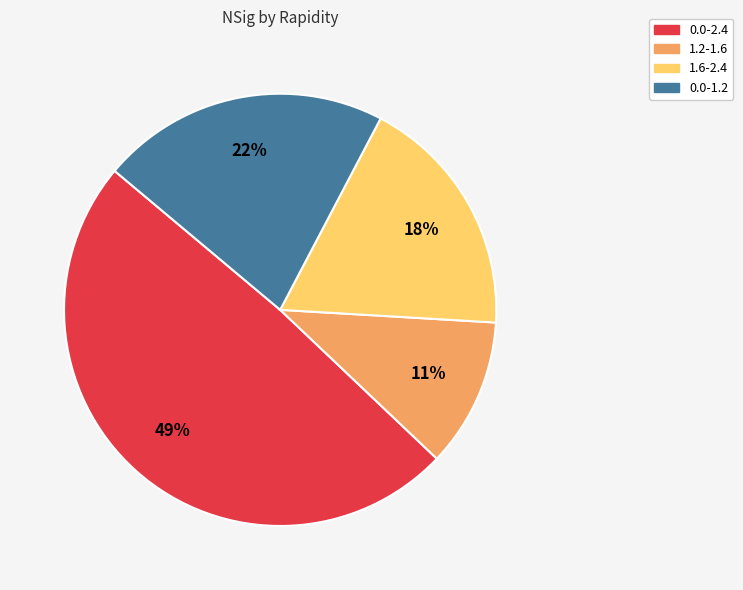

What is the ratio of the value at 1.2-1.6 to the value at 1.6-2.4?

0.6